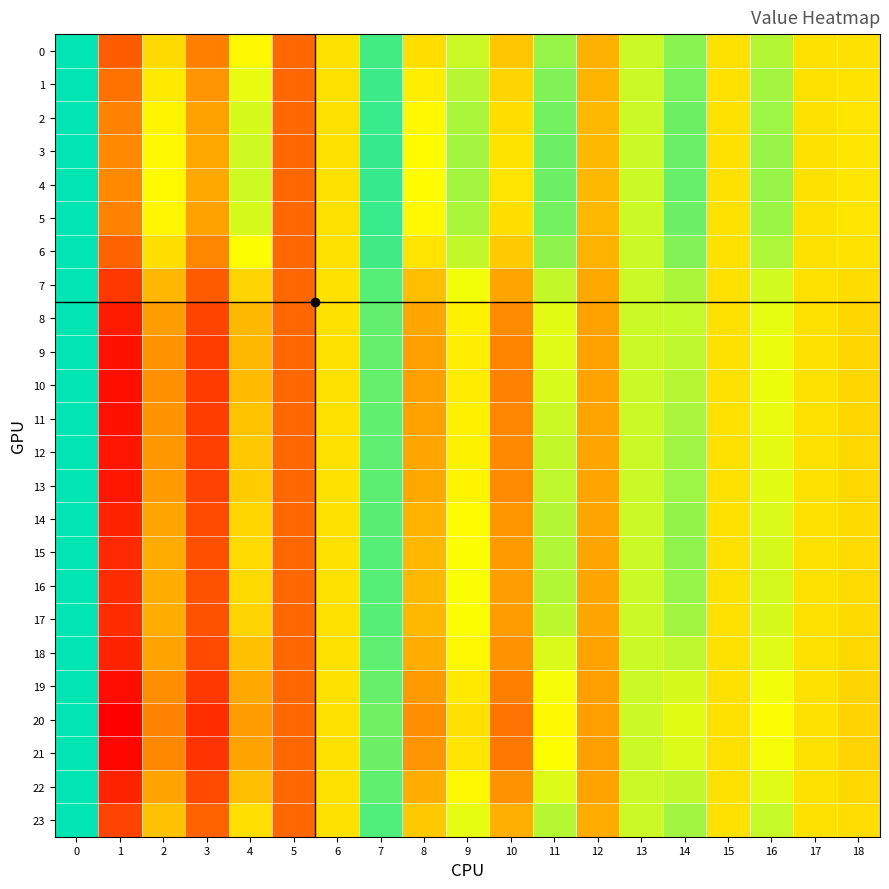

Which has a higher value, 7 or 13?

7